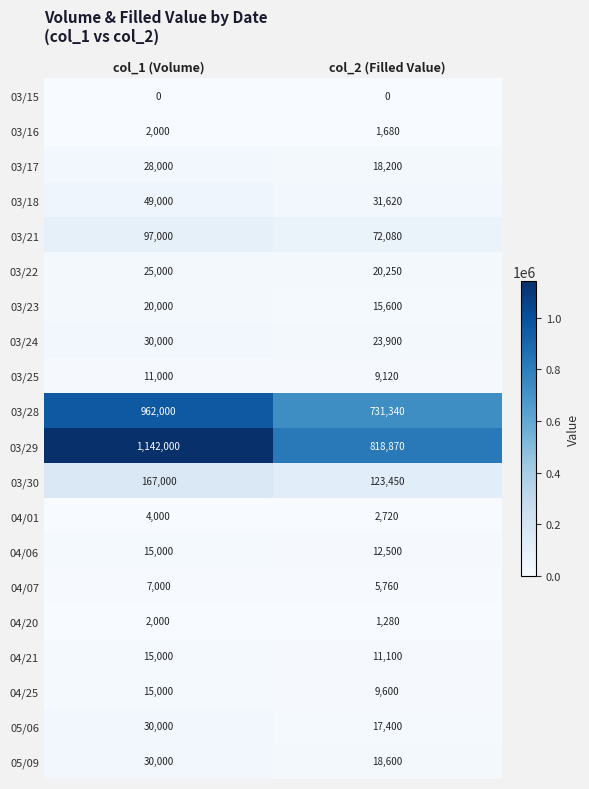

What is the total value across all series at col_2 (Filled Value)?

1945070